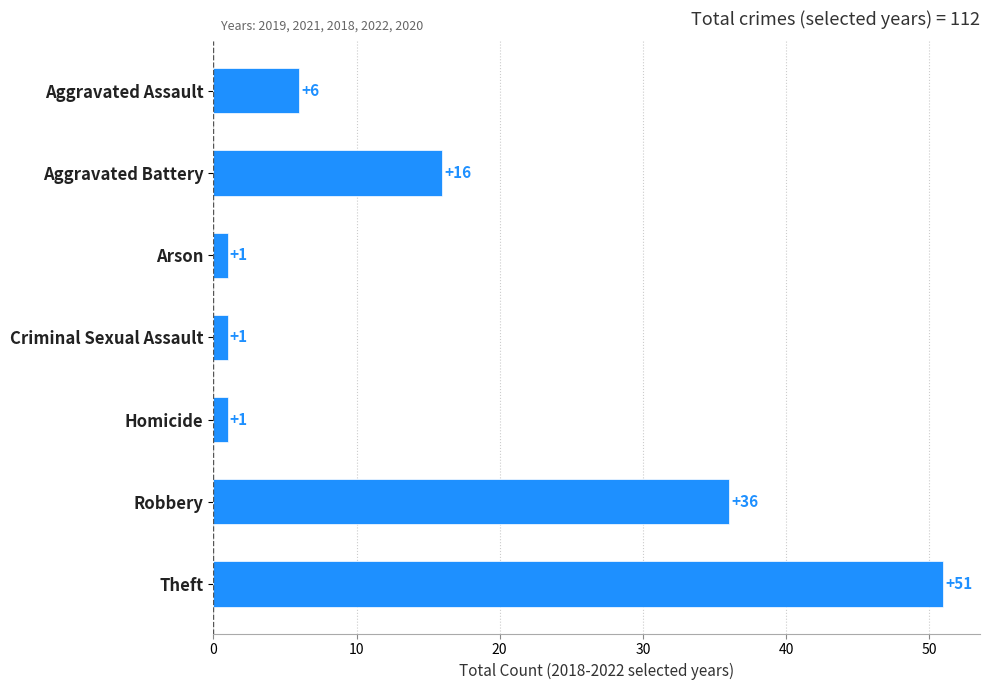

What is the difference between the maximum and minimum values?

50